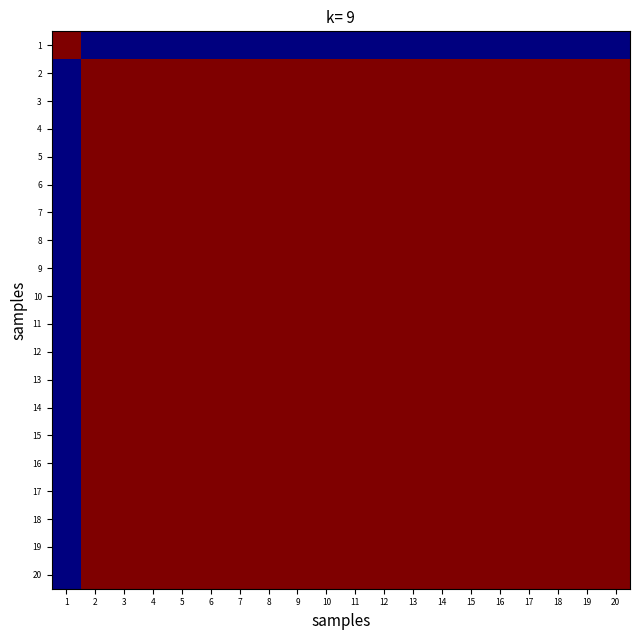

At which category does the chart reach its peak across all series?

1